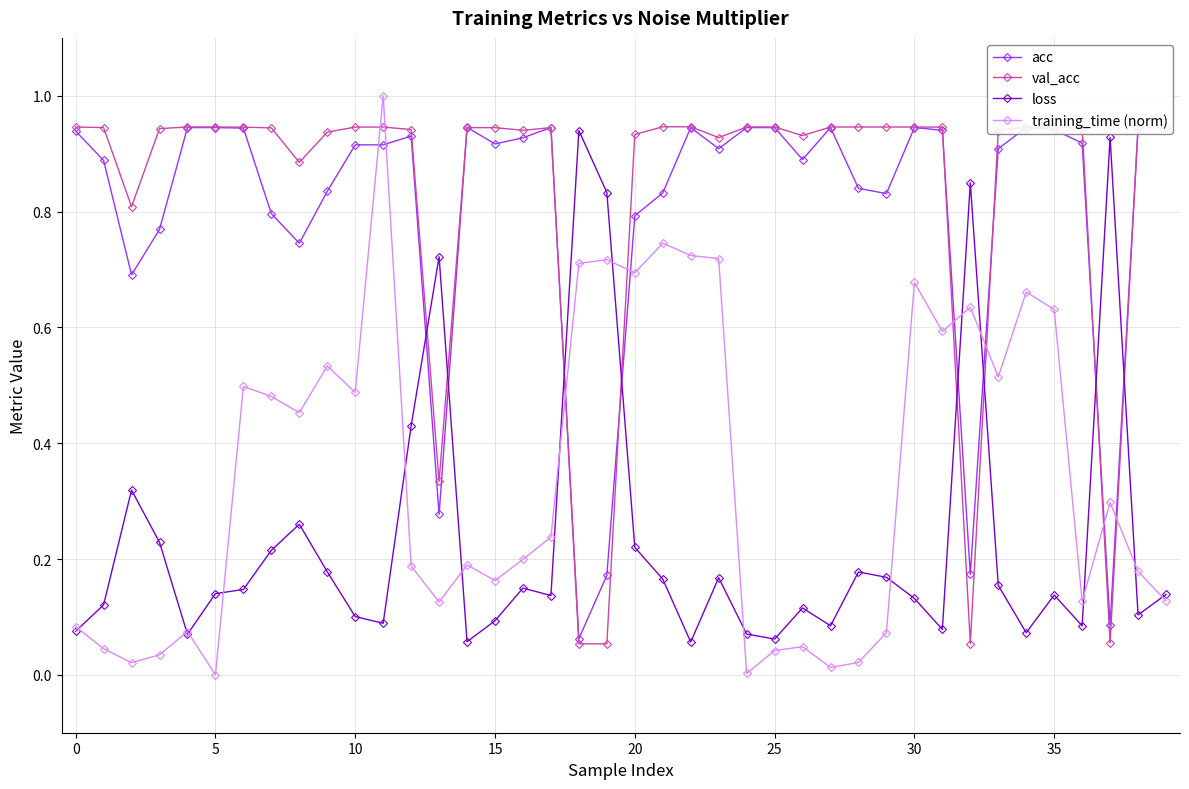

What is the sum of the acc values at 11 and 28?

1.8